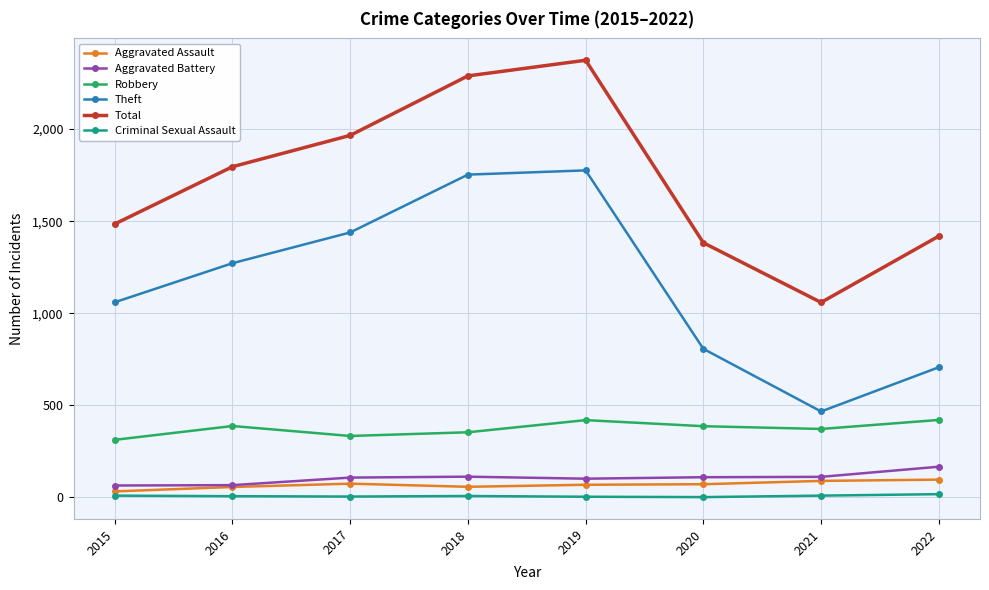

Which series has the largest range (max minus min)?

Total